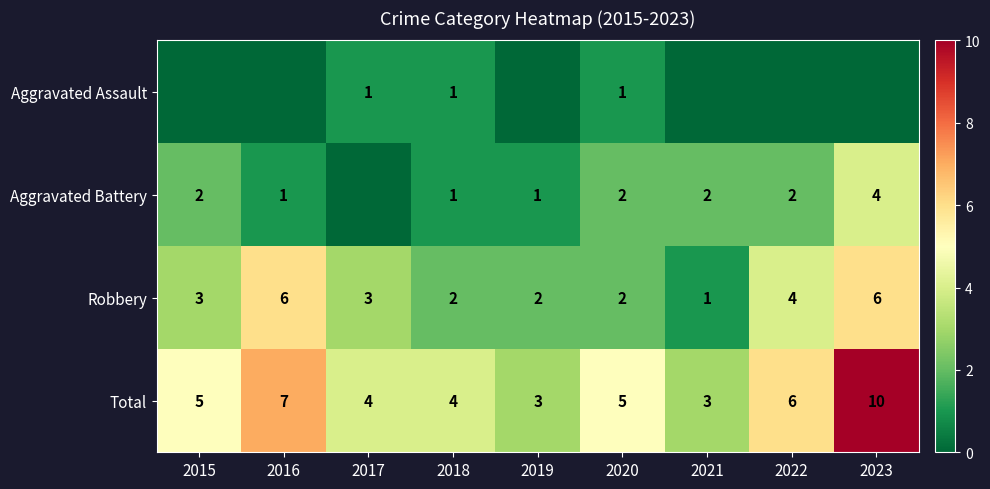

What is the difference between the second highest and second lowest values in the Robbery series?

4